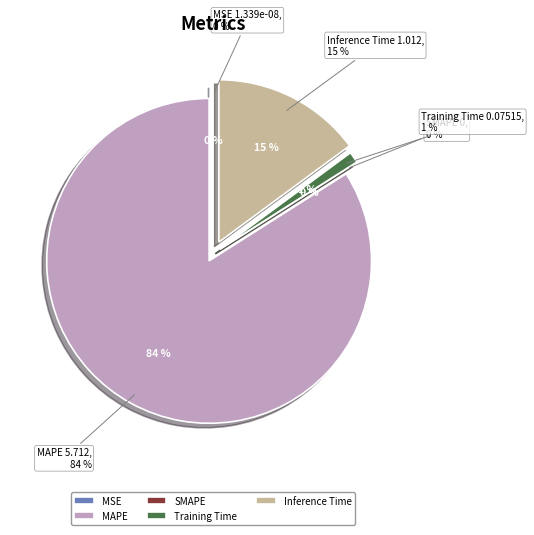

Is there a majority slice in this chart?

Yes